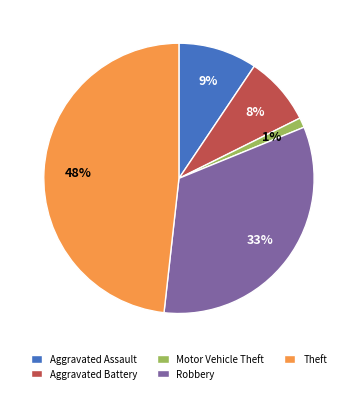

Is it true that Aggravated Battery is 8% of the pie?

True